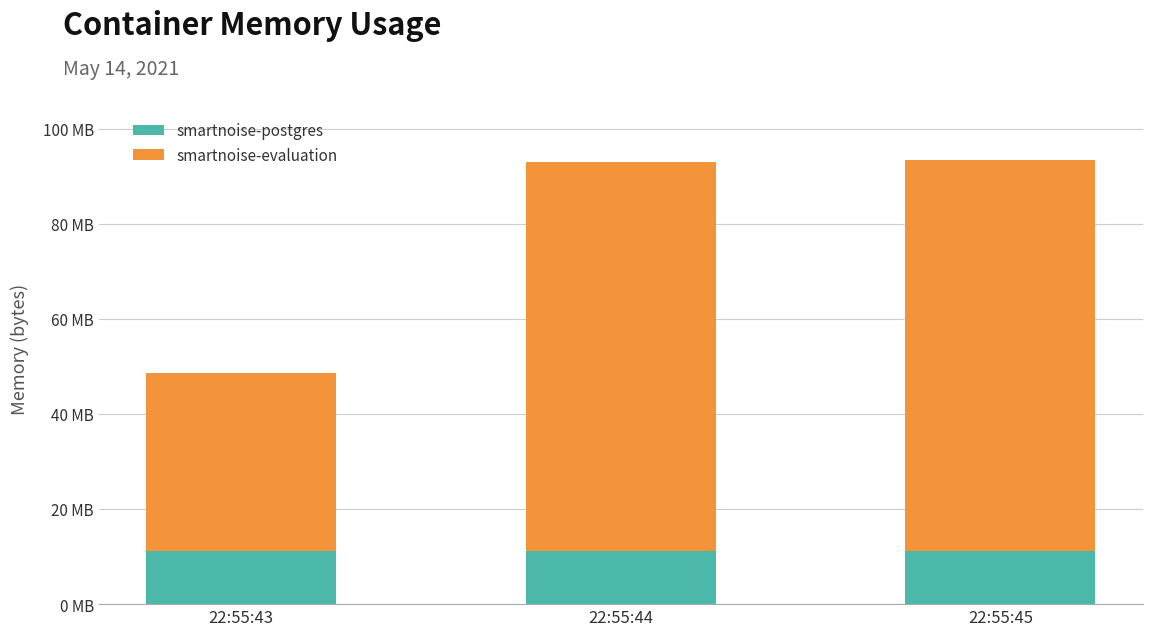

What are all the series names shown in the legend?

smartnoise-postgres, smartnoise-evaluation